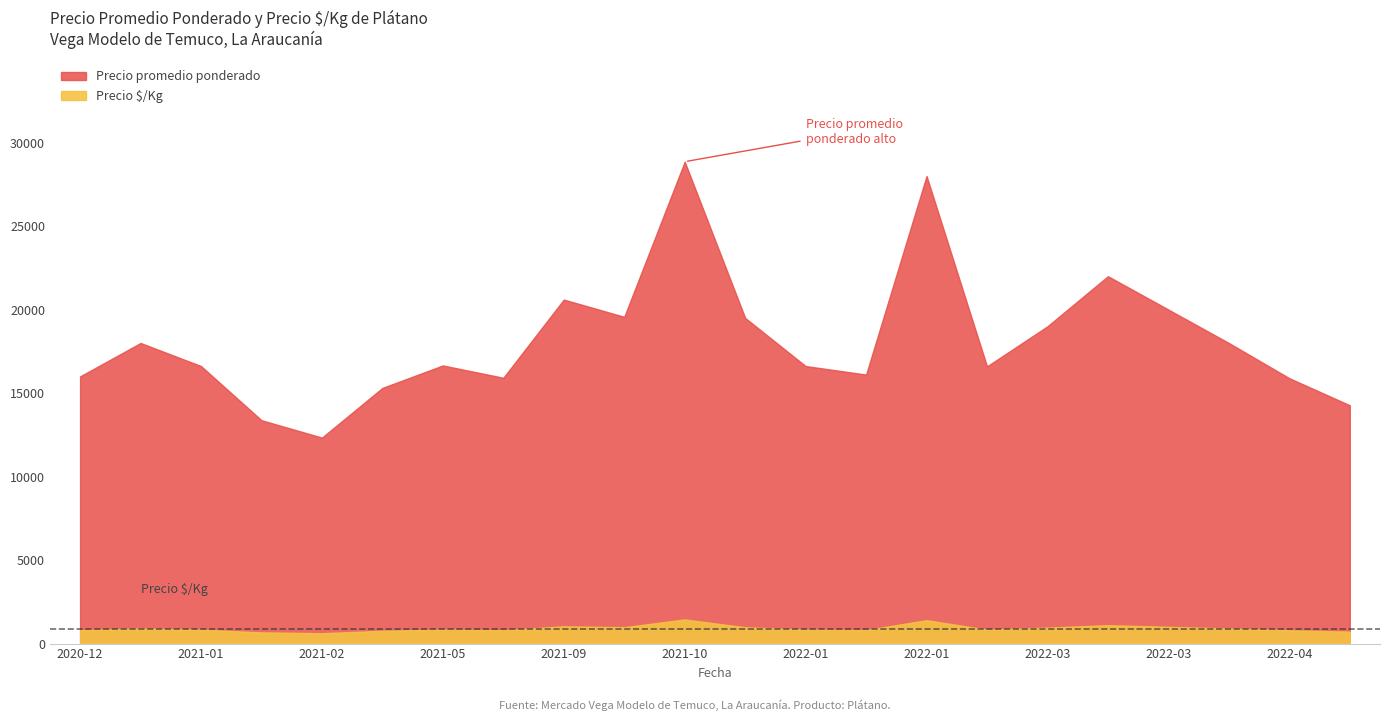

How many values in the Precio $/Kg series exceed 833?

10